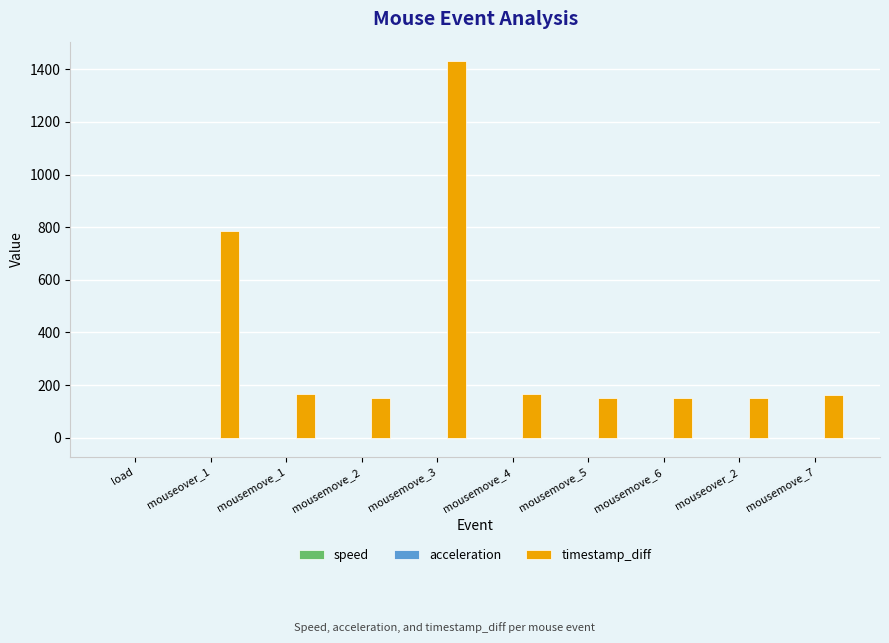

At which category is the sum across all series the highest?

mousemove_3